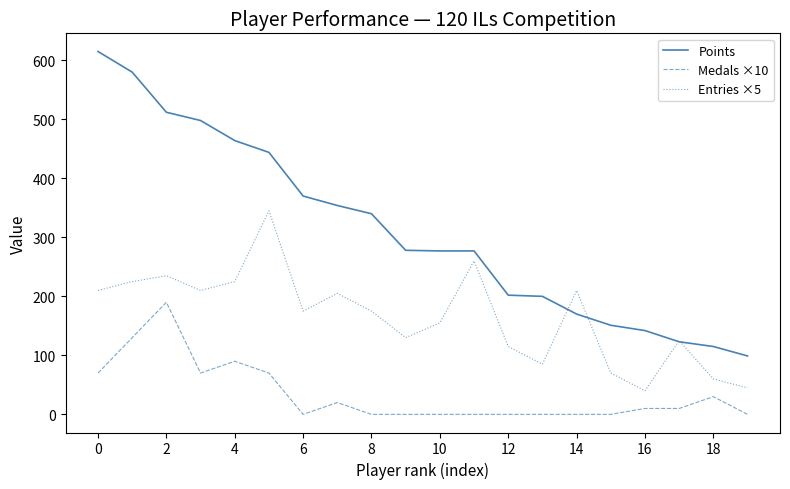

Does the chart display data point markers on the line(s)?

No